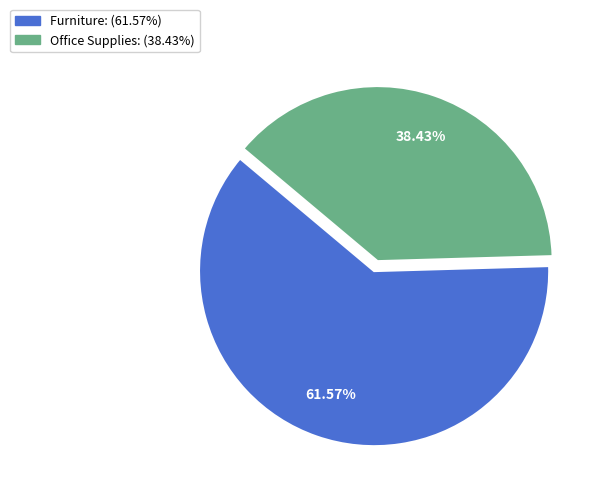

What is the ratio of the value at Office Supplies to the value at Furniture?

0.6